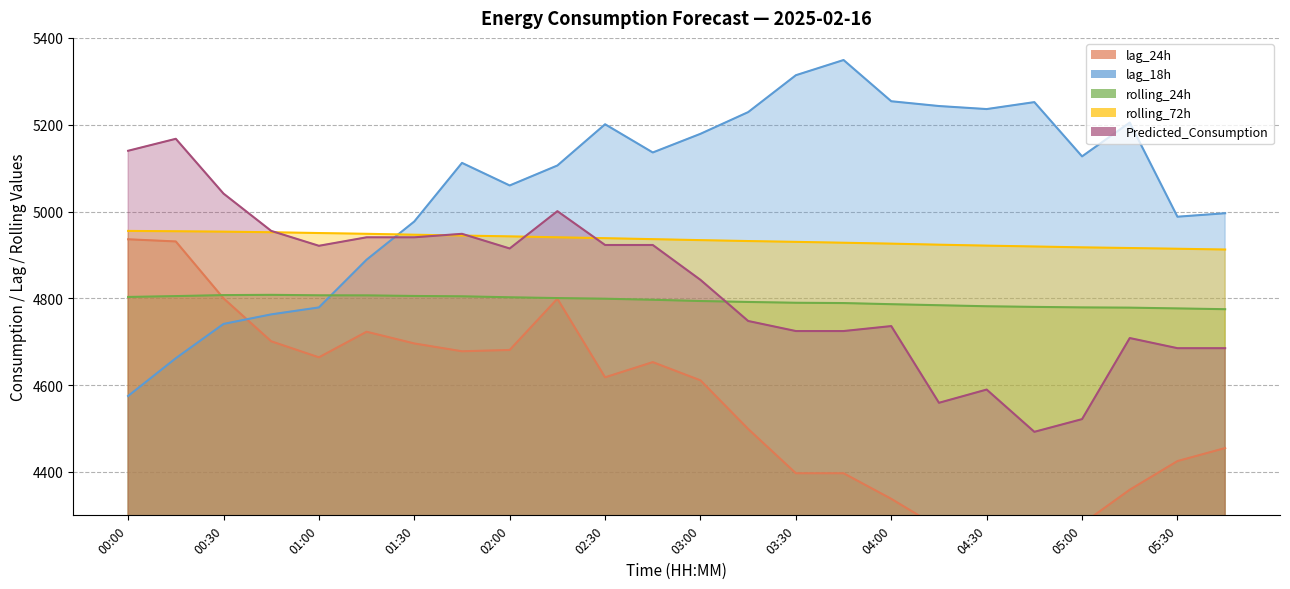

At which category does lag_18h reach its first local peak?

01:45